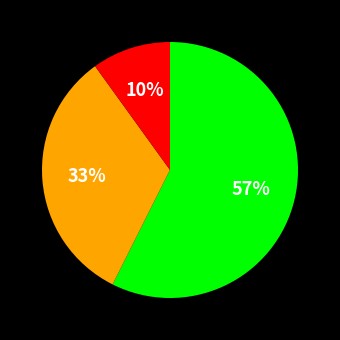

Is there a majority slice in this chart?

Yes